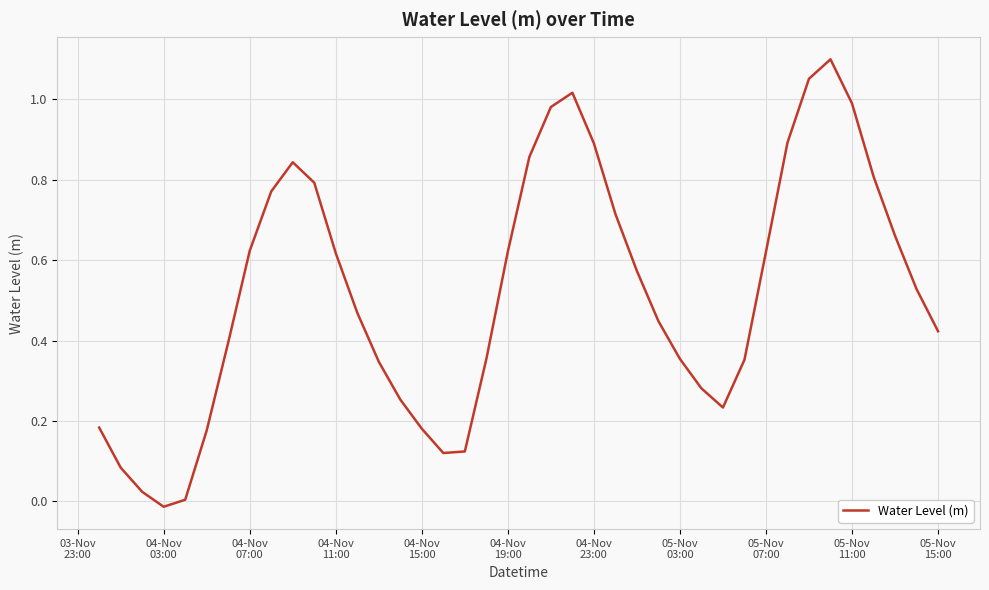

At which category does the data reach its first local valley?

04-Nov
03:00